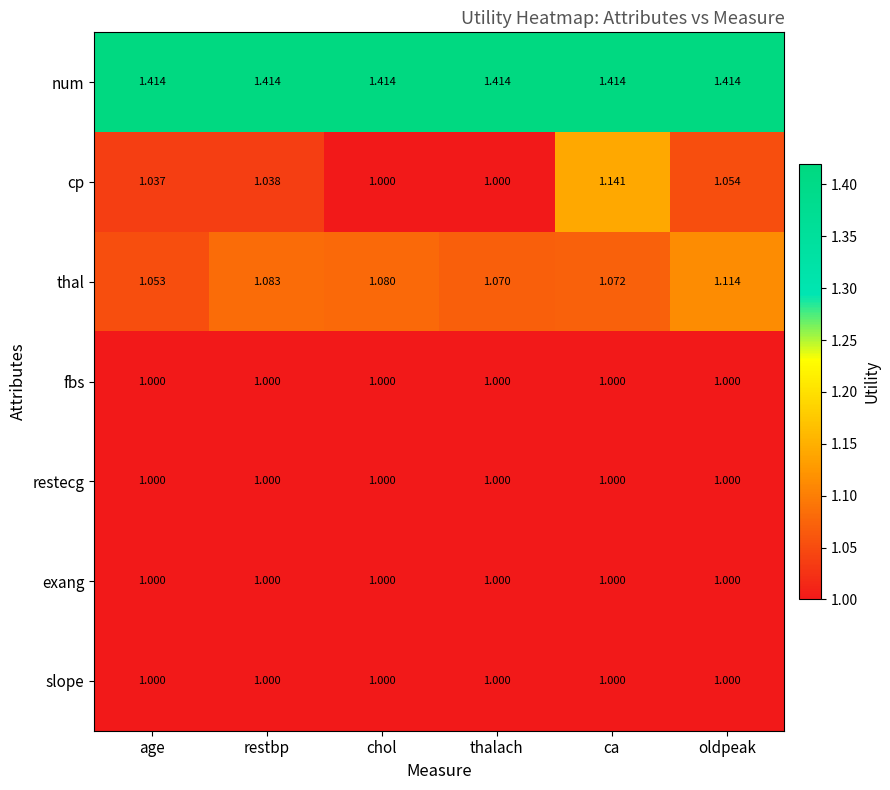

How many categories are shown in the chart?

6